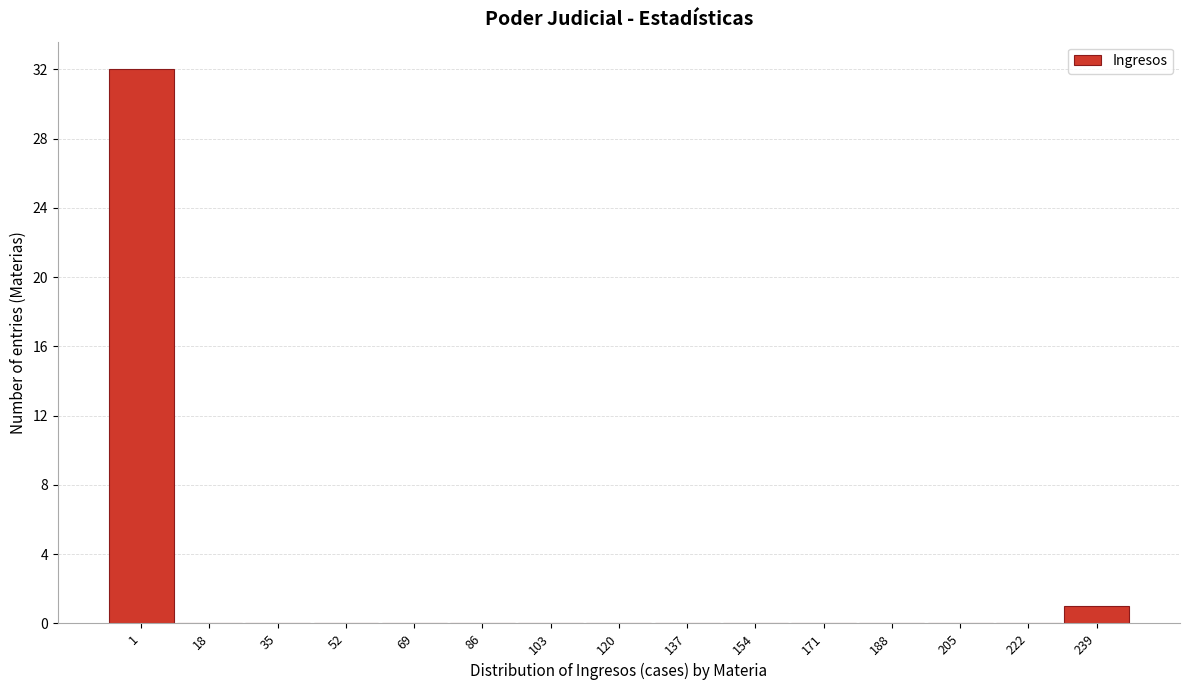

Reading left to right, extract all data points from this chart.

1=32	18=0	35=0	52=0	69=0	86=0	103=0	120=0	137=0	154=0	171=0	188=0	205=0	222=0	239=1